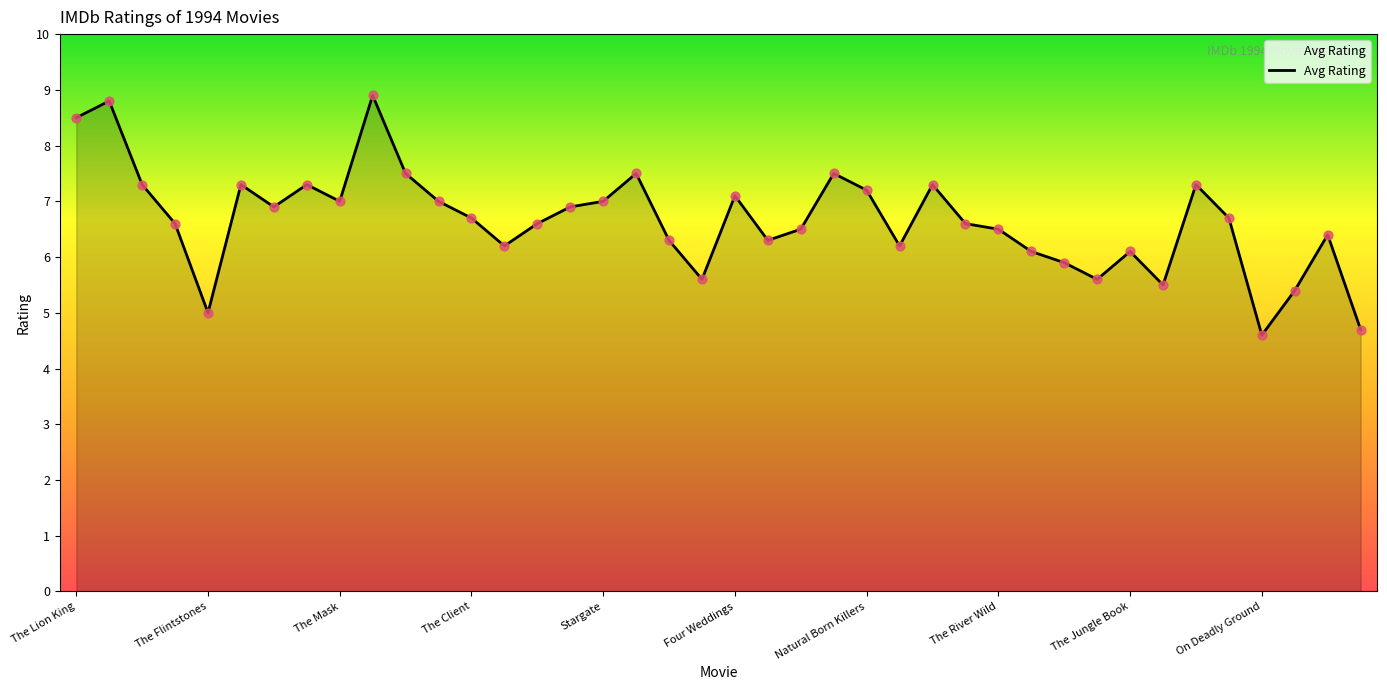

What is the maximum value shown in the chart?

8.9